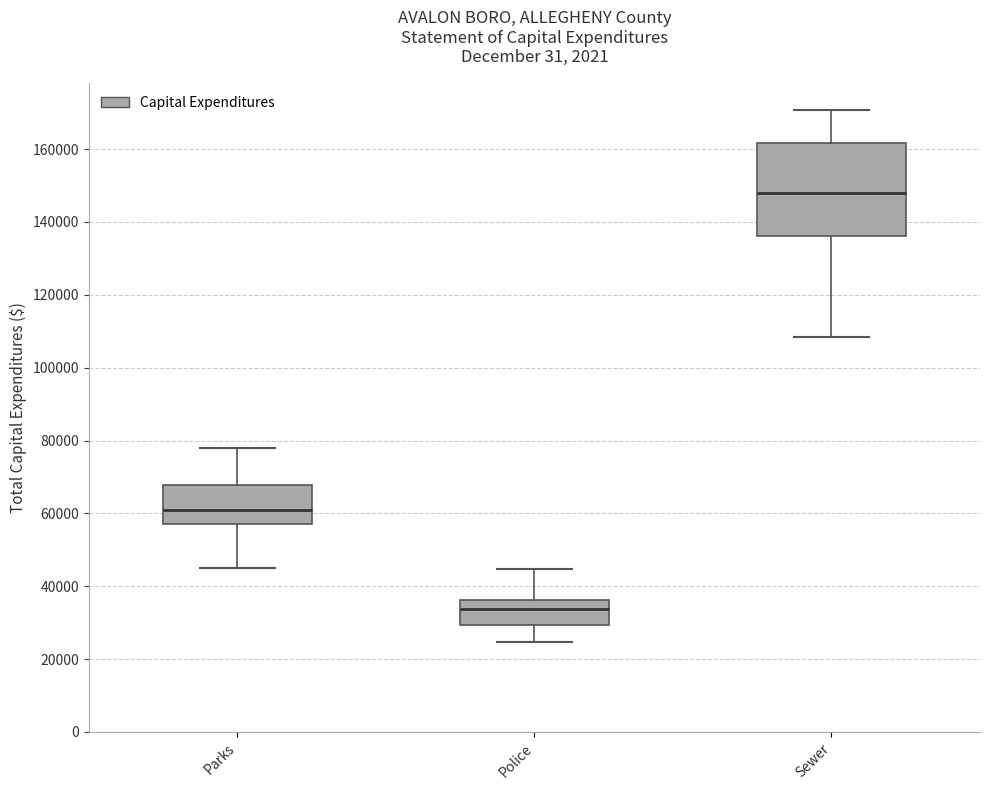

Reading left to right, read every box against the y-axis: the position of its median line, the range the box covers, and the ends of its whiskers. The values are not printed on the chart, so give them approximately, as read against the axis.

Parks: median 60000, box 56000 to 68000, whiskers 46000 to 78000
Police: median 34000, box 30000 to 36000, whiskers 24000 to 44000
Sewer: median 148000, box 136000 to 162000, whiskers 108000 to 170000